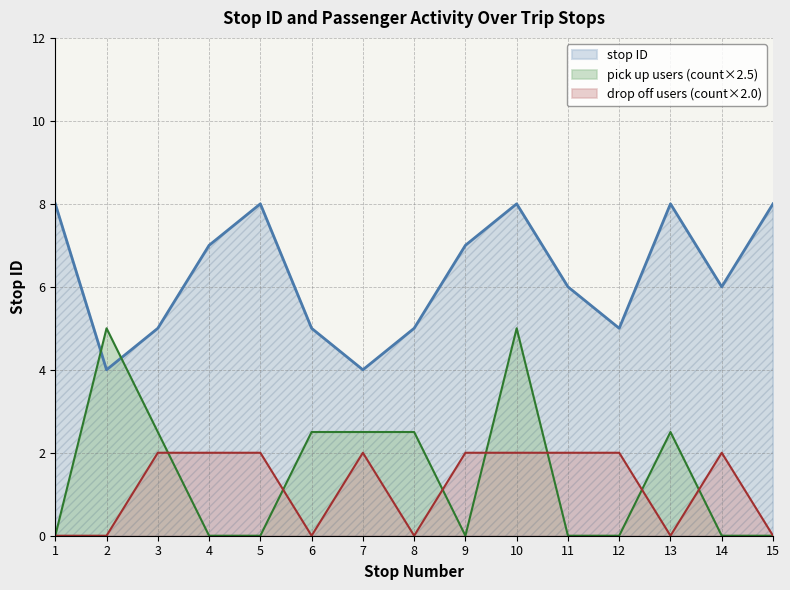

Between 9 and 2, which is larger?

9